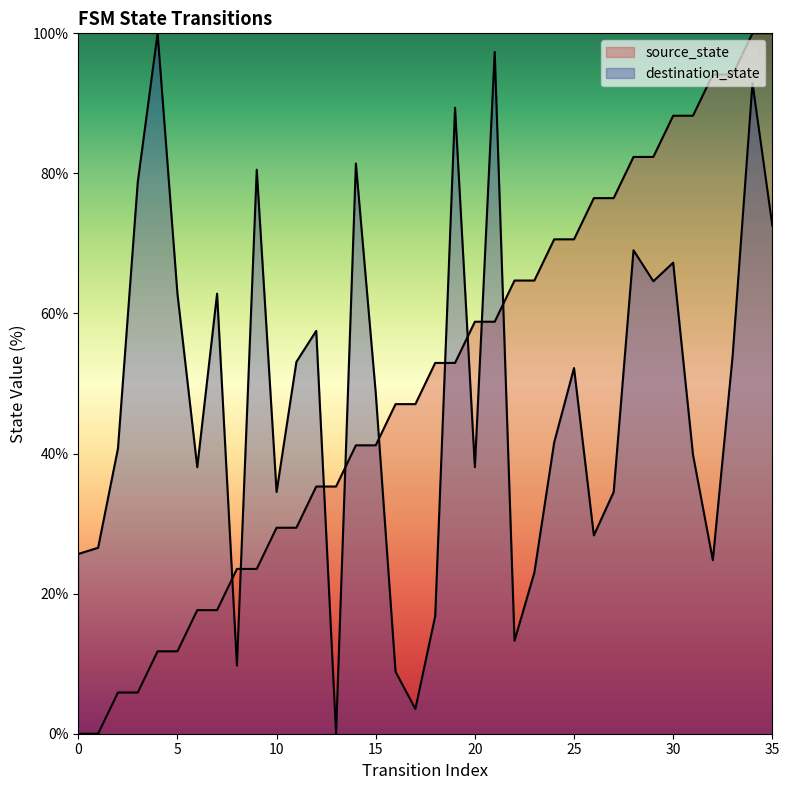

What is the value of the source_state point at the 35th from the left?

100.0